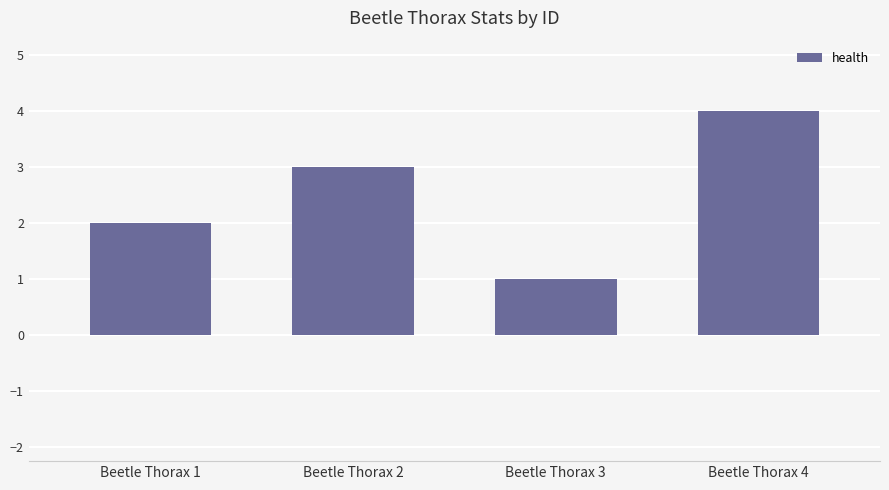

What is the maximum value shown in the chart?

4